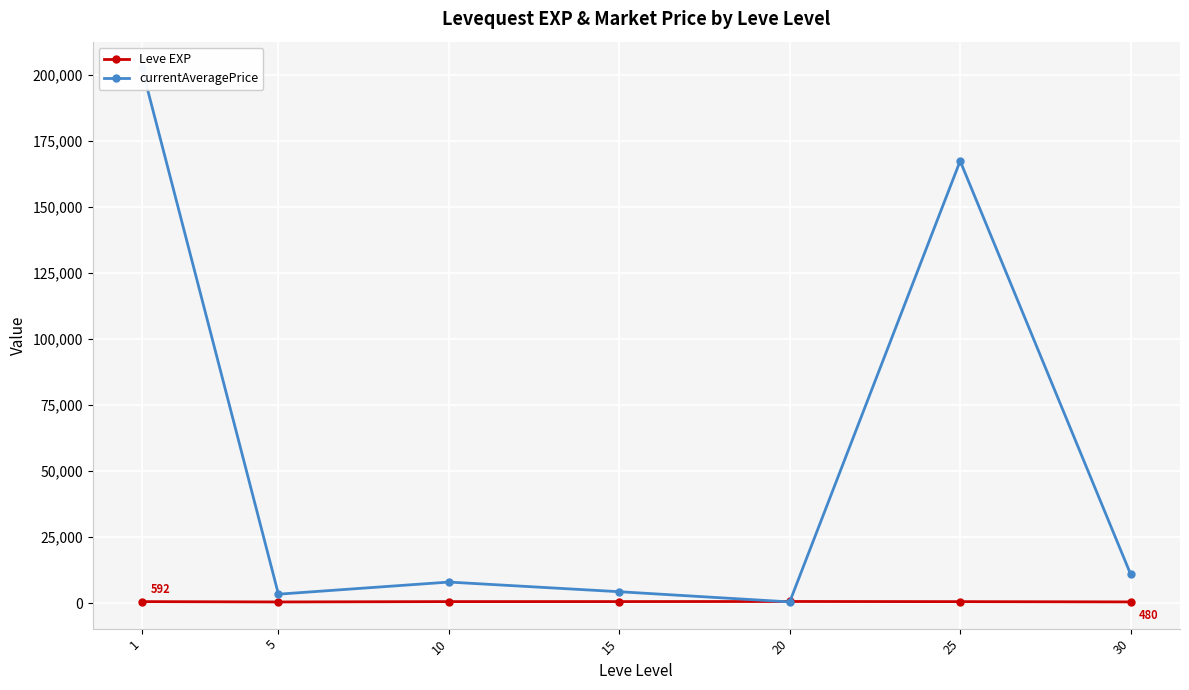

List the labels in order of currentAveragePrice value, smallest first.

20, 5, 15, 10, 30, 25, 1